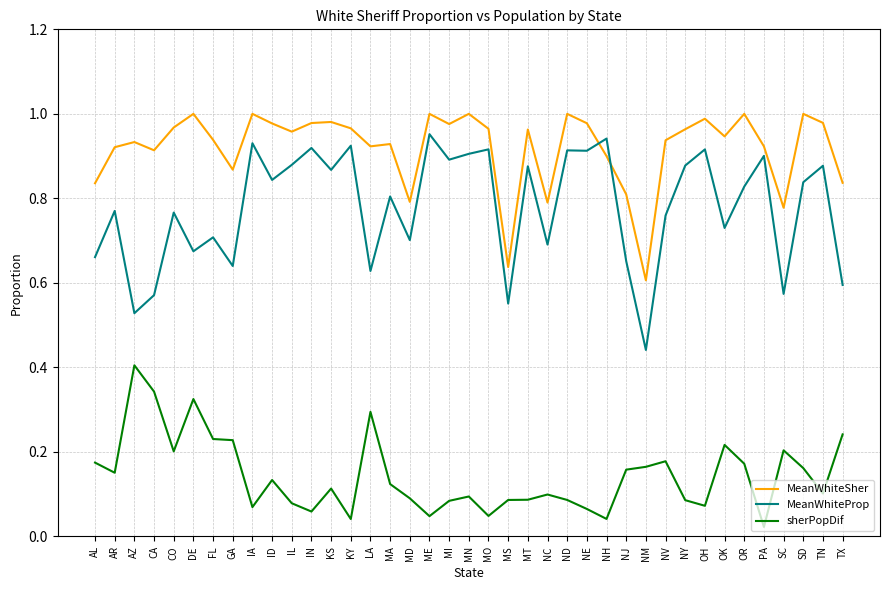

At how many categories does at least one series exceed 0?

39